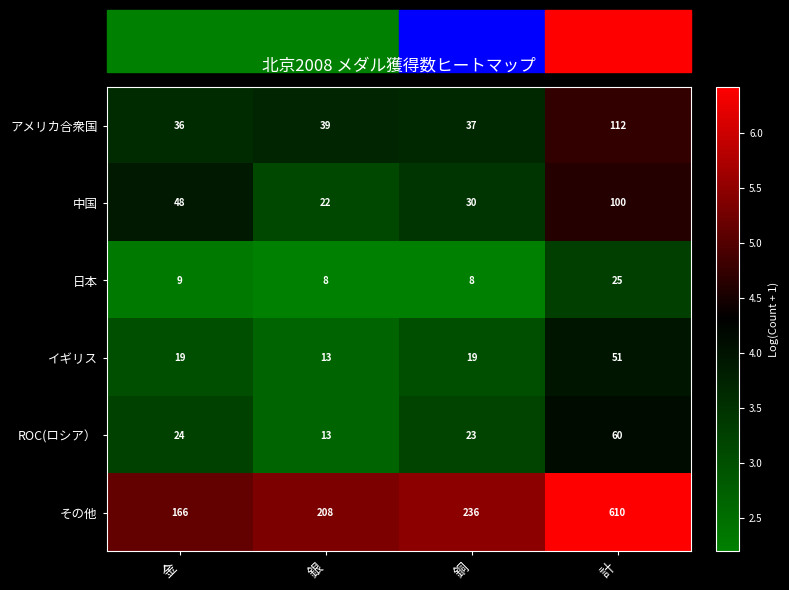

What value does the ROC(ロシア） series have at 銀, to the nearest 5?

15